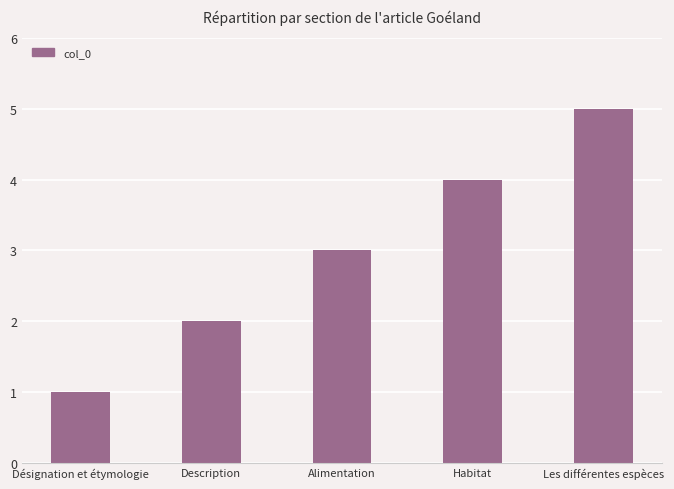

How many values are between 2 and 4?

3